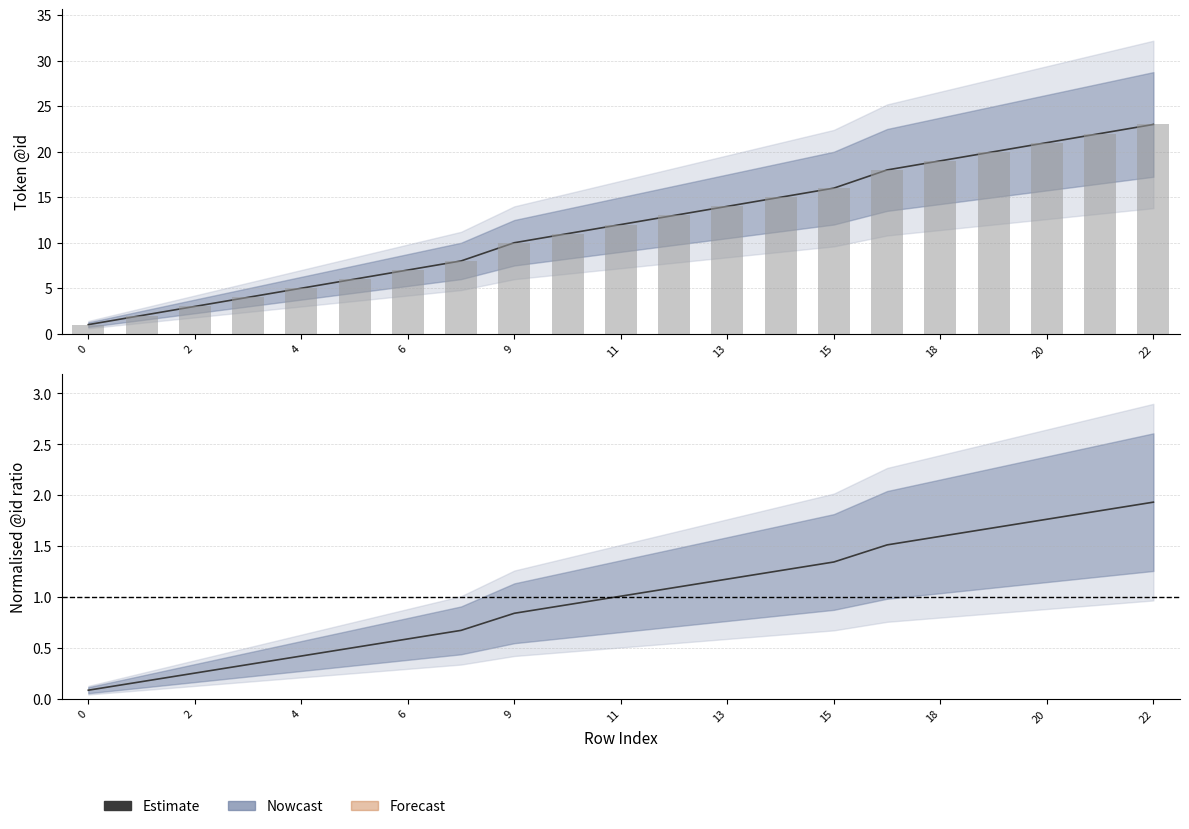

What is the difference between the values at 22 and 15?

0.6